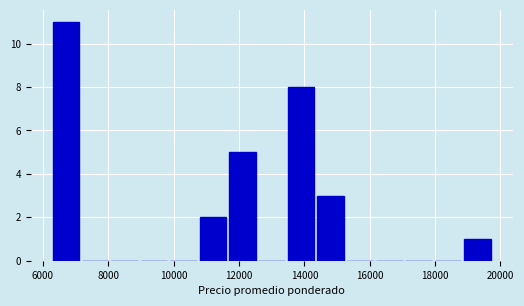

Reading left to right, list every bar in this chart as the range it spans on the x-axis followed by its height. Neither the bar edges nor the heights are printed on the chart, so give them approximately, as read against the axes.

6250 to 7150: 11
7150 to 8050: 0
8050 to 8950: 0
8950 to 9850: 0
9850 to 10750: 0
10750 to 11650: 2
11650 to 12550: 5
12550 to 13450: 0
13450 to 14350: 8
14350 to 15250: 3
15250 to 16150: 0
16150 to 17050: 0
17050 to 17950: 0
17950 to 18850: 0
18850 to 19750: 1